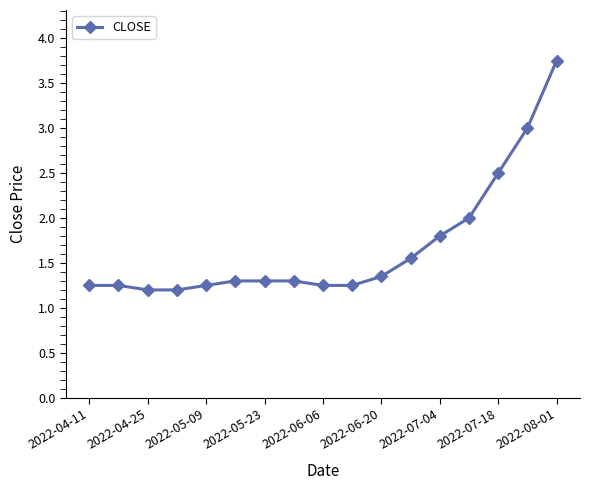

What is the sum of all values?

28.5